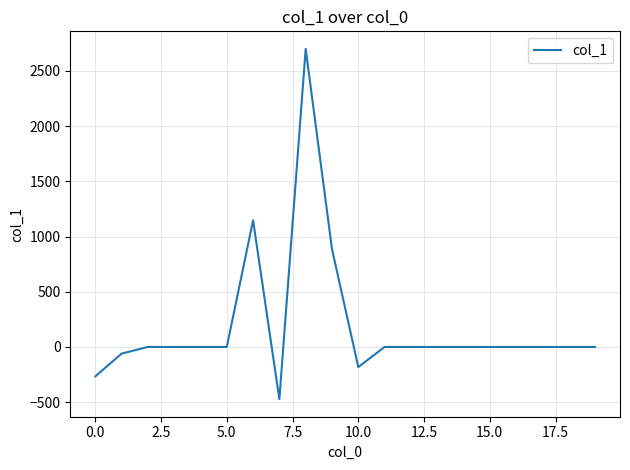

What is the smallest value displayed?

-473.0